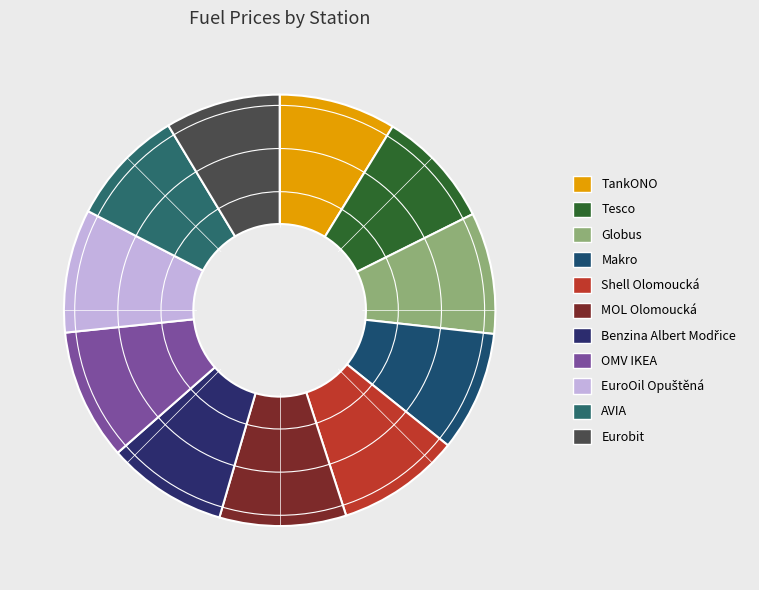

How many slices are in this pie chart?

11